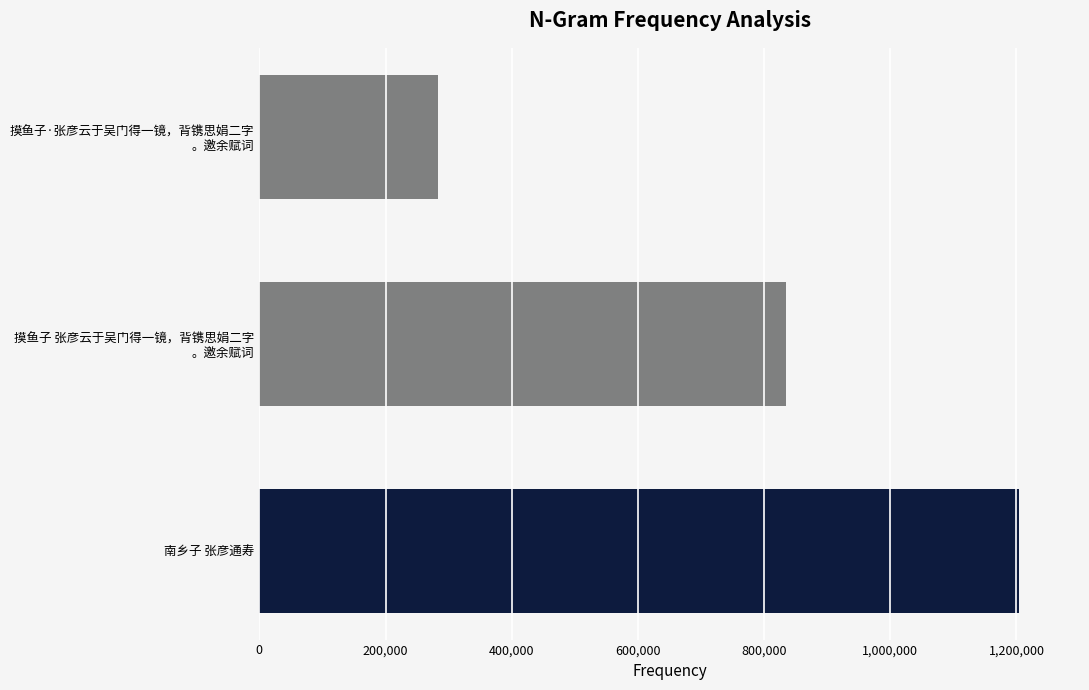

Is it true that the value at 南乡子 张彦通寿 is 1204311?

True